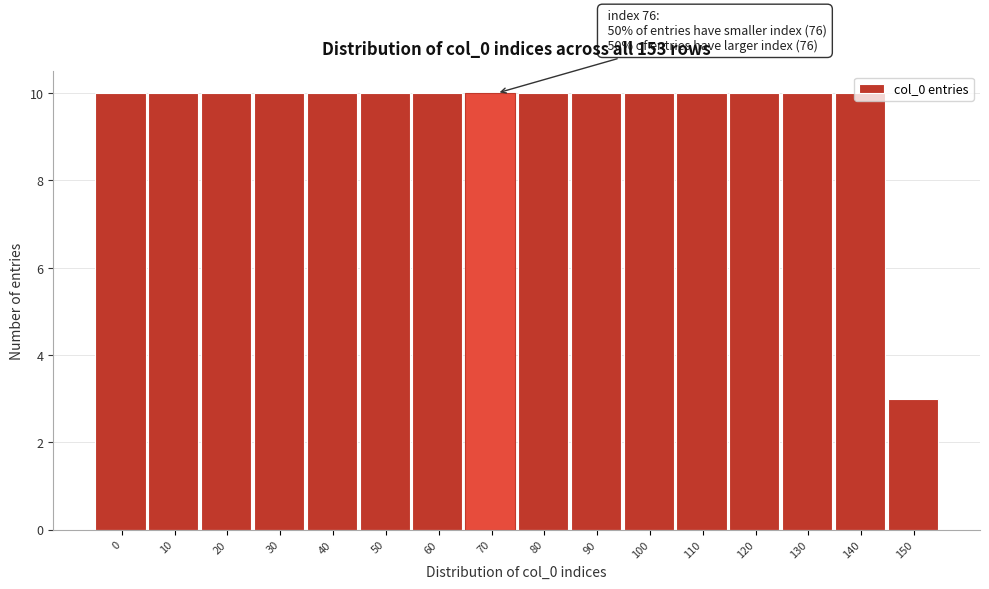

What is the ratio of the value at 10 to the value at 70?

1.0